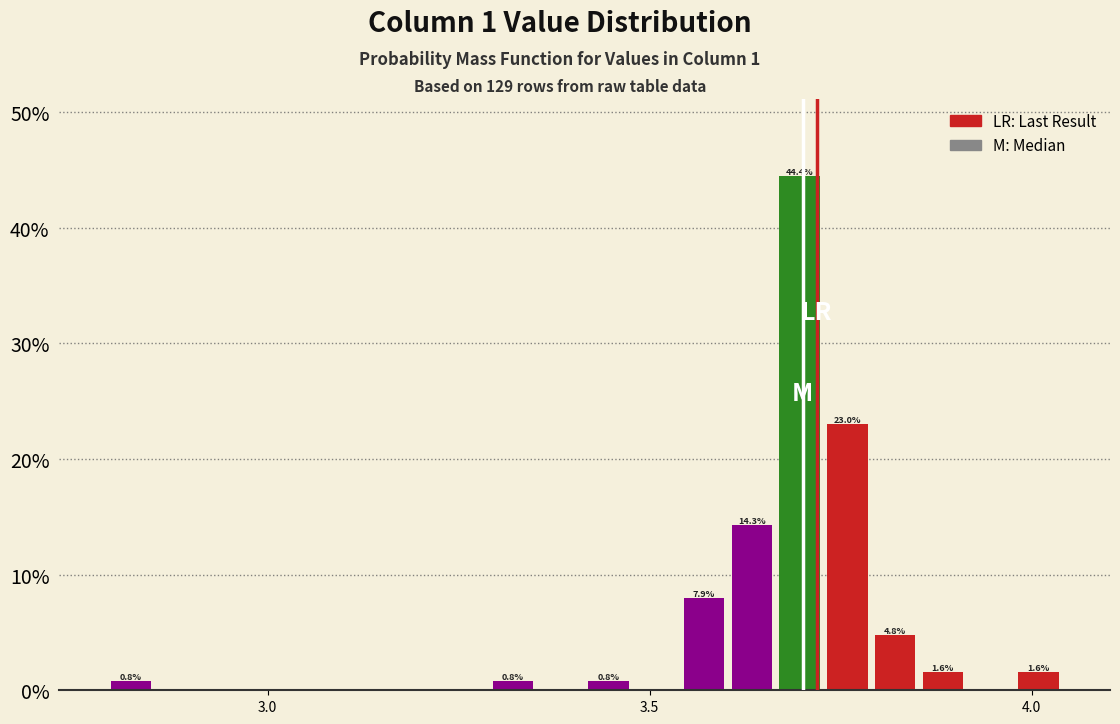

Read against the x-axis, roughly where is the centre of the tallest bar?

3.70